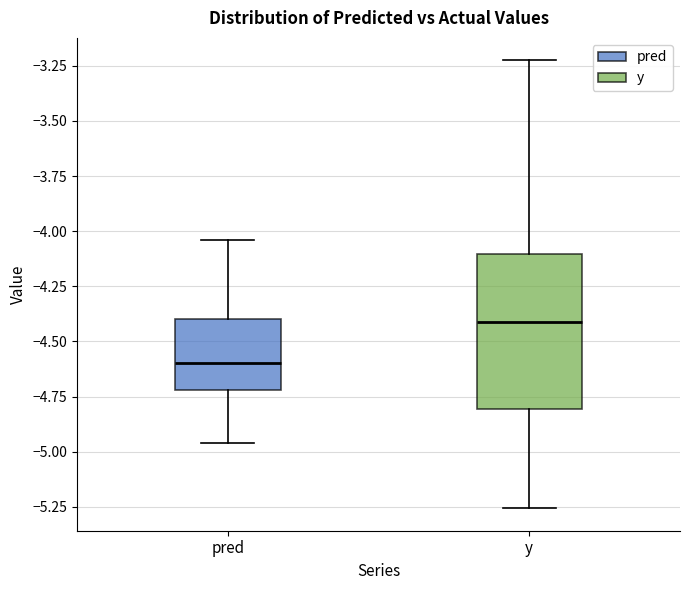

Reading left to right, transcribe this box plot: for each box, give where its median line is, the range the box spans, and where its two whiskers end, as read against the y-axis. The values are not printed on the chart, so give them approximately, as read against the axis.

pred: median -4.60, box -4.70 to -4.40, whiskers -4.95 to -4.05
y: median -4.40, box -4.80 to -4.10, whiskers -5.25 to -3.20